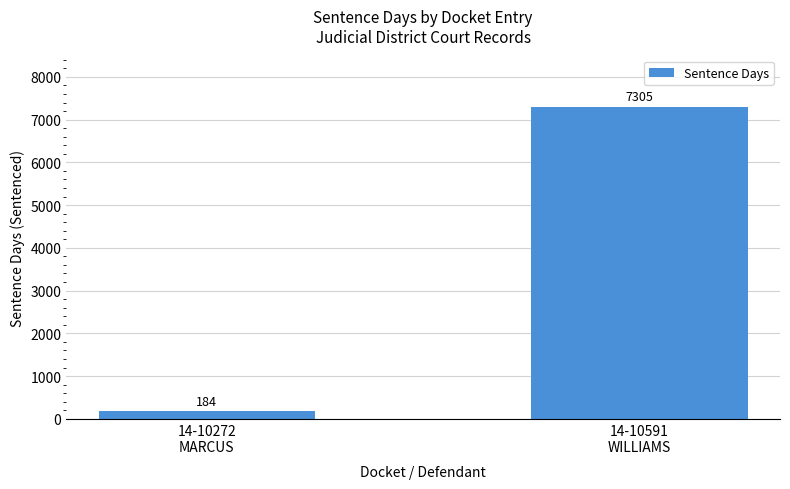

Which category has the highest value across all series?

14-10591
WILLIAMS